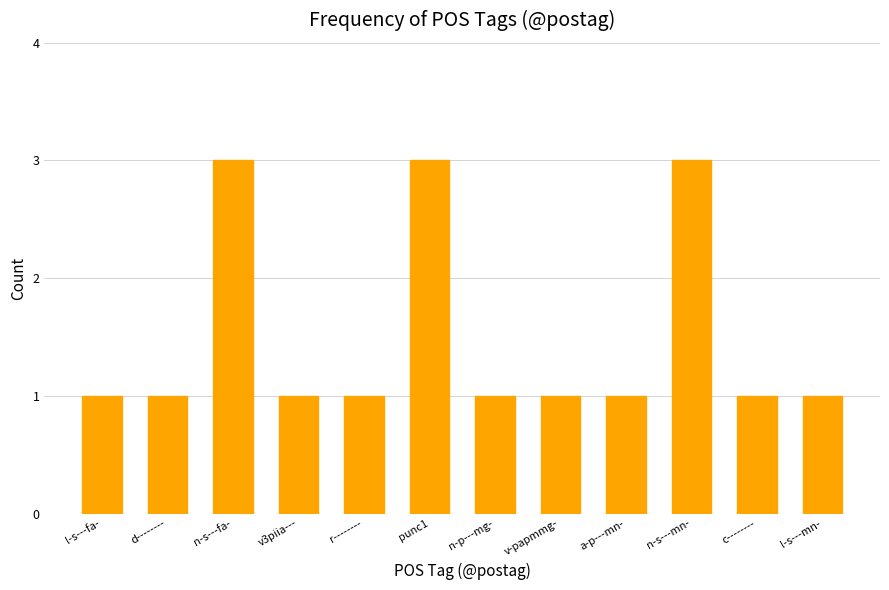

What position from the right is n-s---fa-?

10